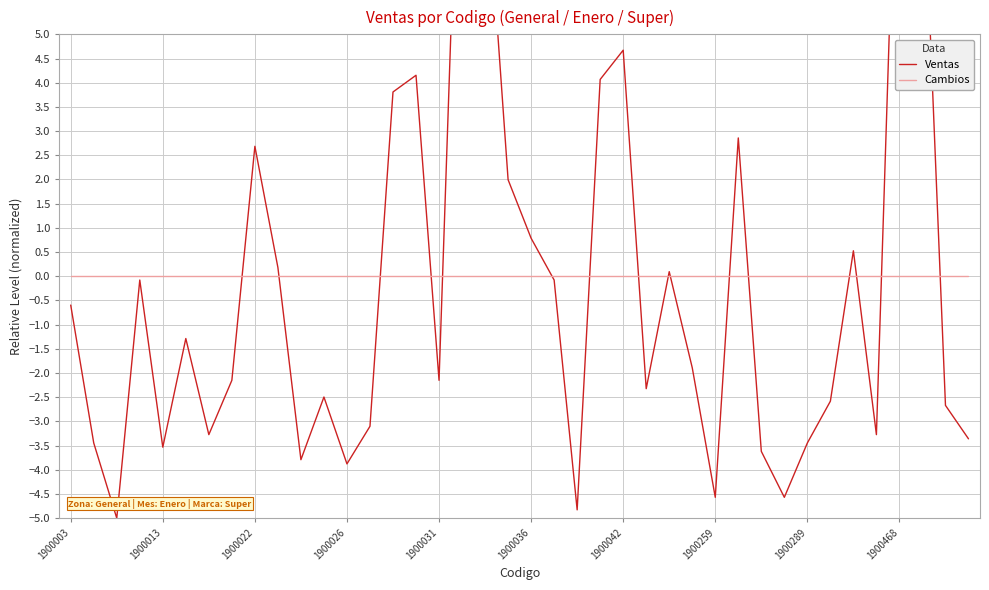

What is the label of the 25th point from the right?

15